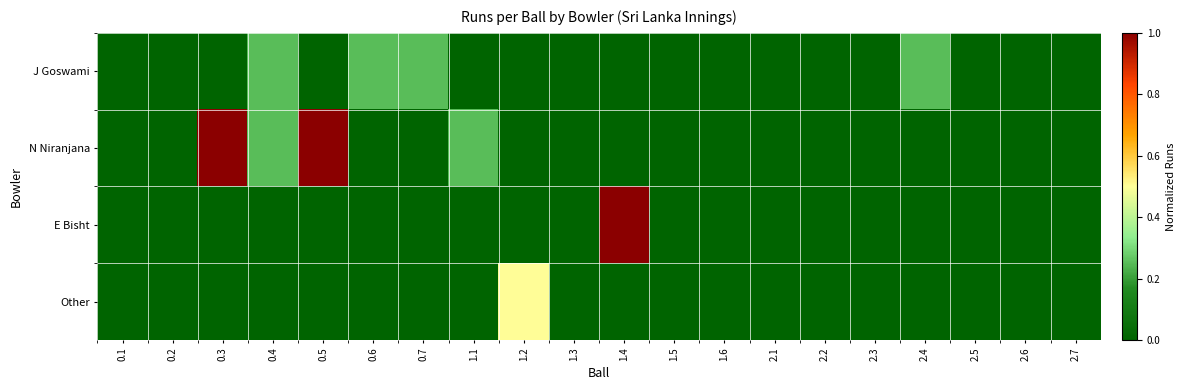

Which has a higher value, 0.1 or 2.1?

0.1